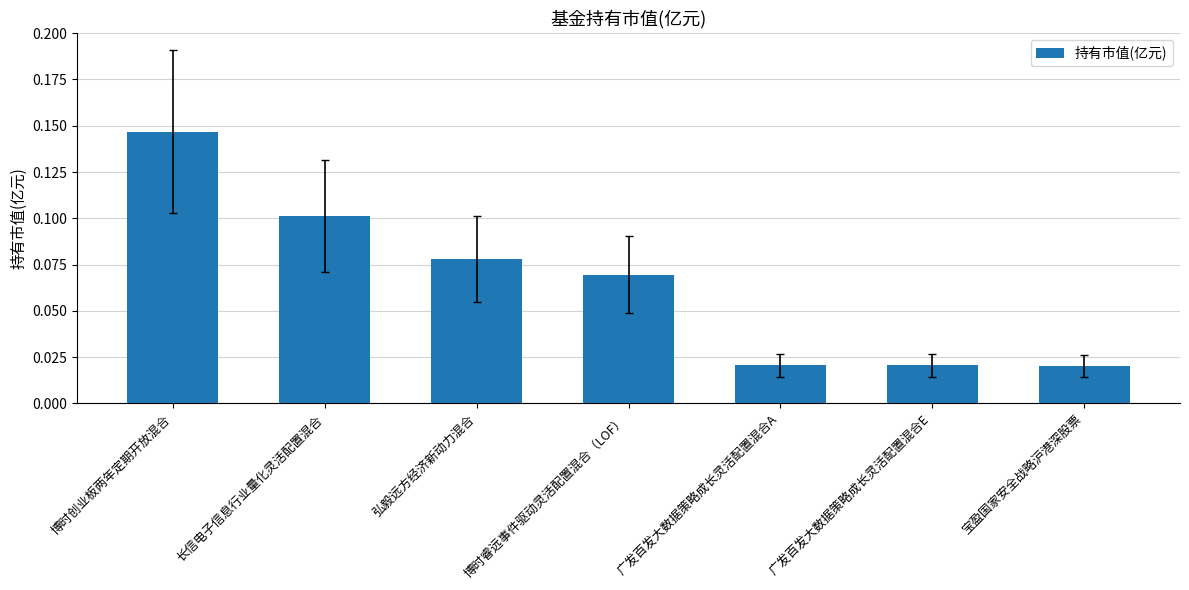

What is the label of the 1st bar from the left?

博时创业板两年定期开放混合